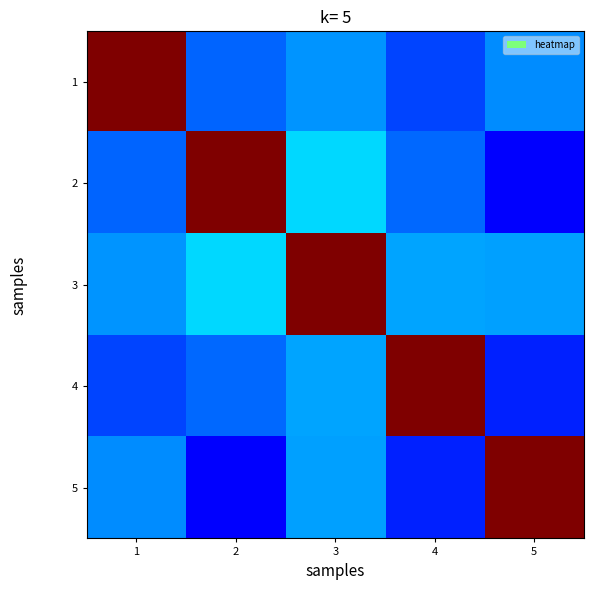

At which category does the chart reach its minimum across all series?

5